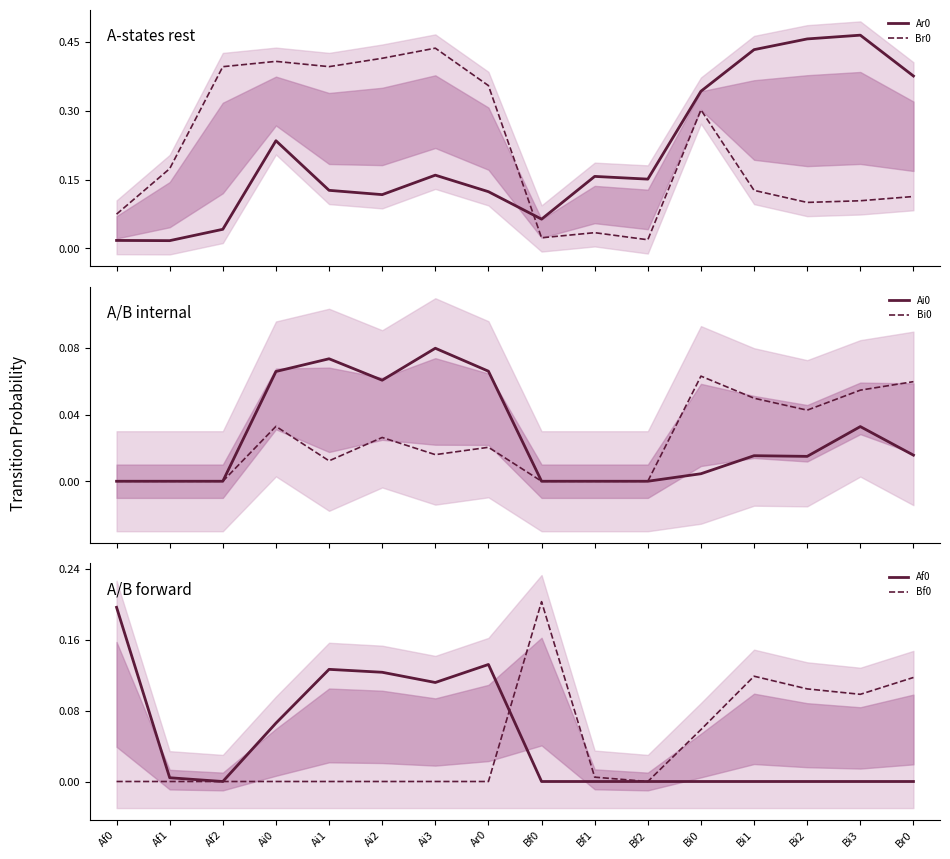

List the labels in order of Af0 value, largest first.

Af0, Ar0, Ai1, Ai2, Ai3, Ai0, Af1, Af2, Bf0, Bf1, Bf2, Bi0, Bi1, Bi2, Bi3, Br0